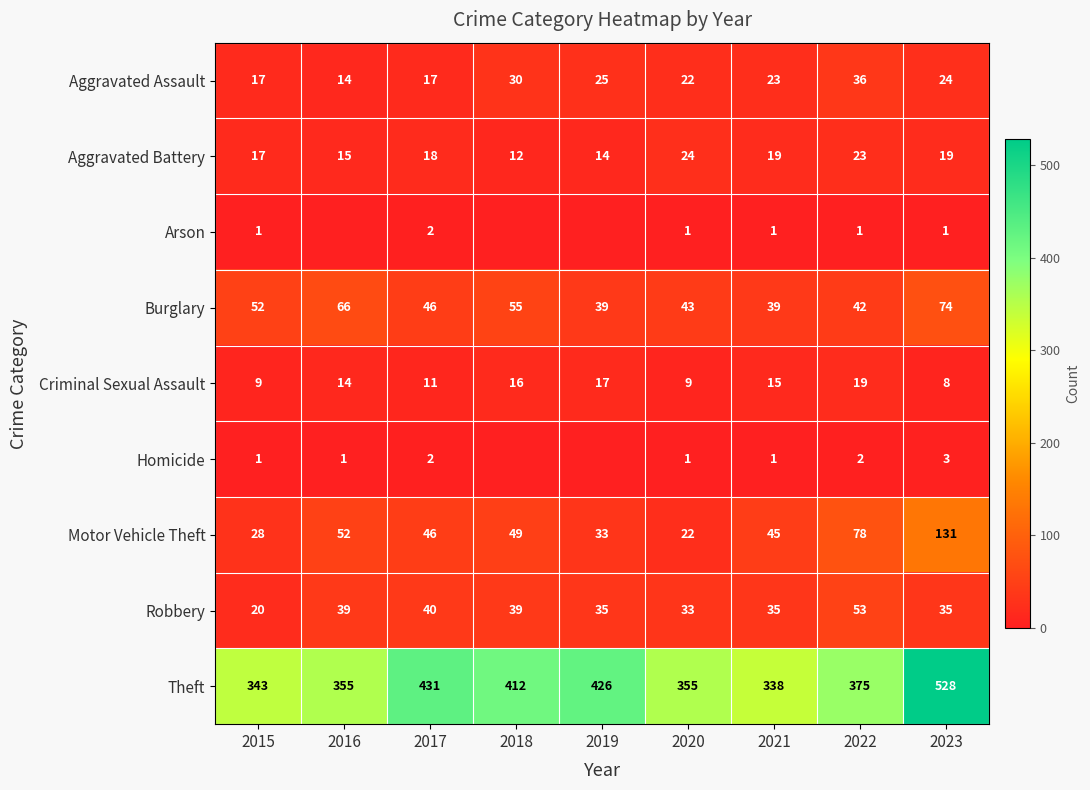

Is it true that Criminal Sexual Assault equals 8 at 2023?

True